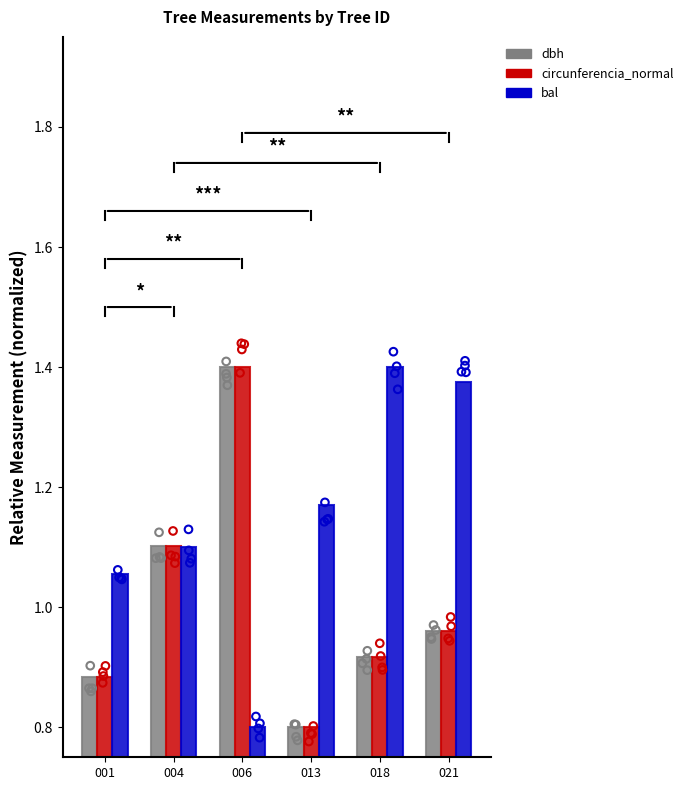

Which series contains the lowest Y value?

dbh